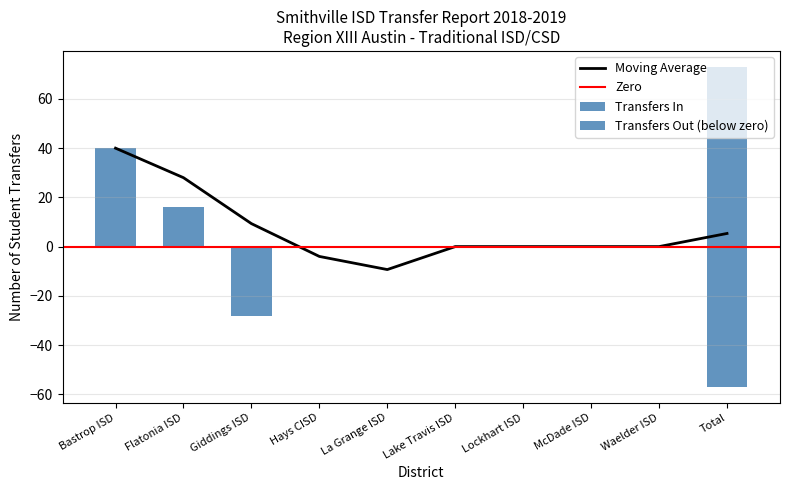

Which series has the largest range (max minus min)?

Transfers In